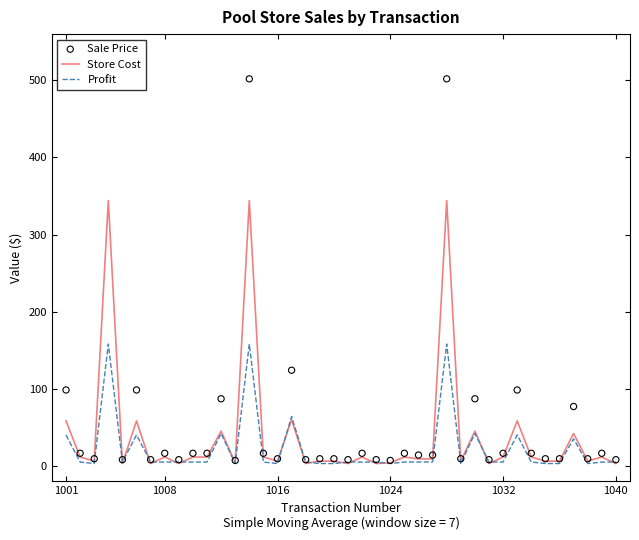

Which series has the largest total across all categories?

Sale Price